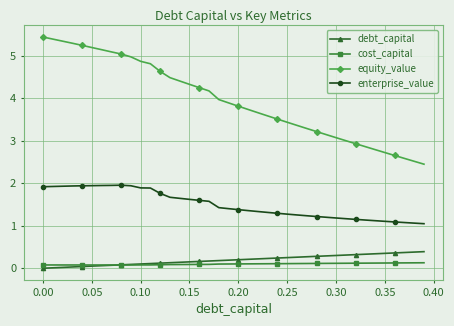

Which series has the largest total across all categories?

equity_value